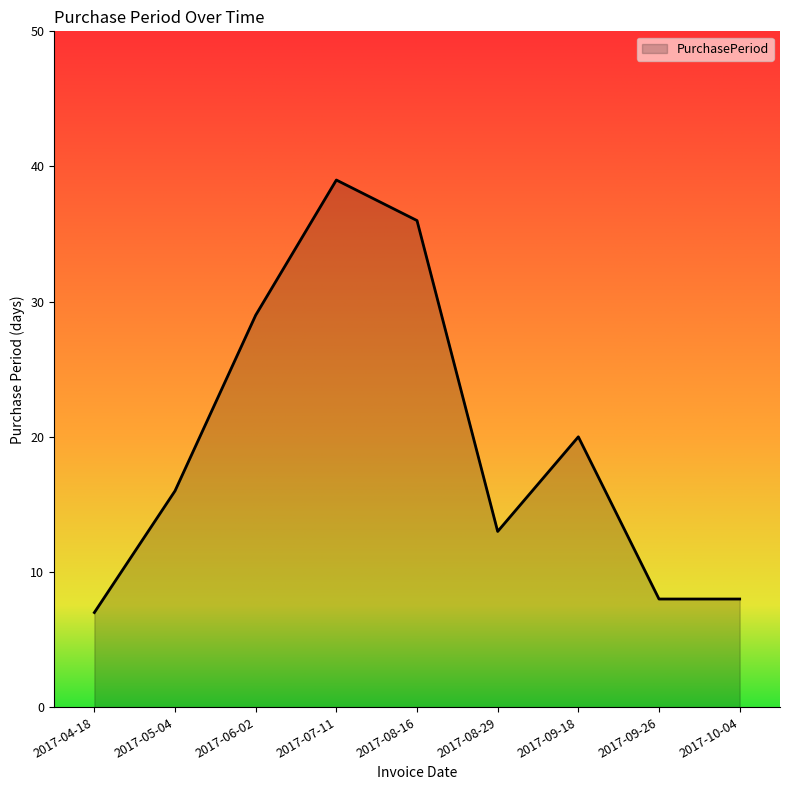

Where is the first local minimum?

2017-08-29